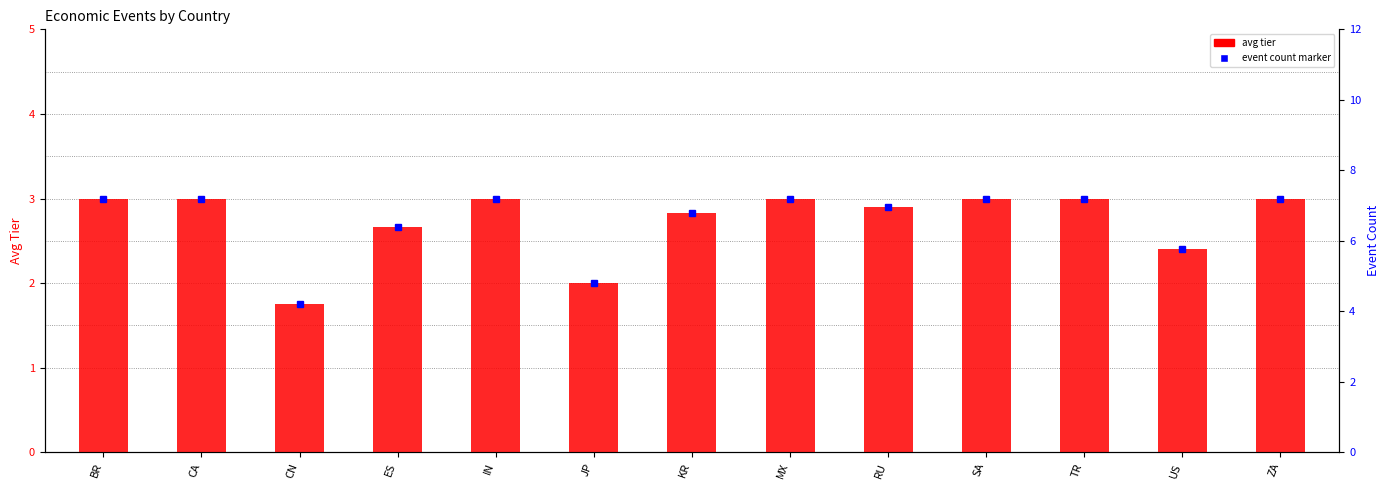

Rank the categories by value from lowest to highest.

CN, JP, US, ES, KR, RU, BR, CA, IN, MX, SA, TR, ZA